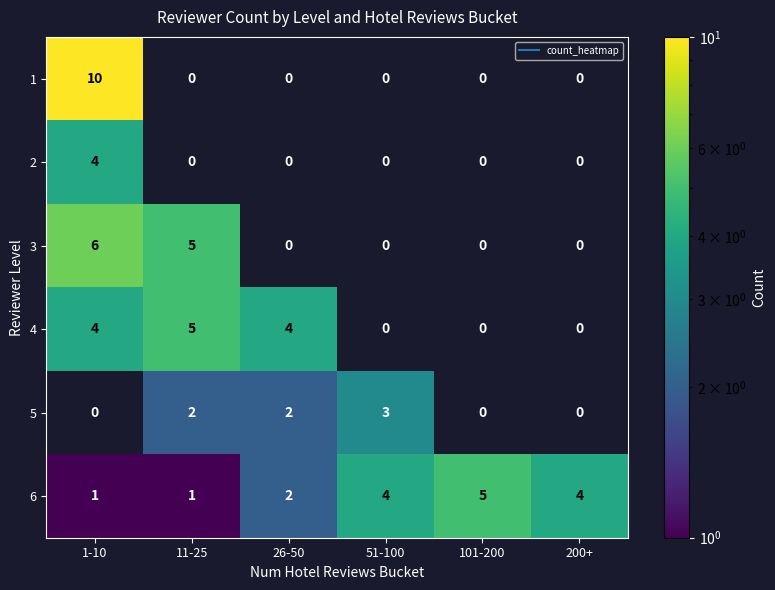

What is the greatest value displayed?

10